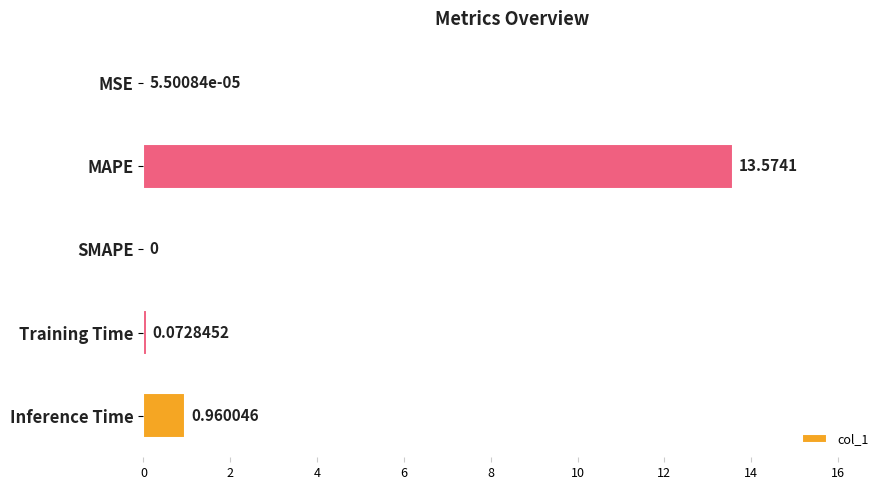

Are the bars grouped side by side (vs. stacked)?

No